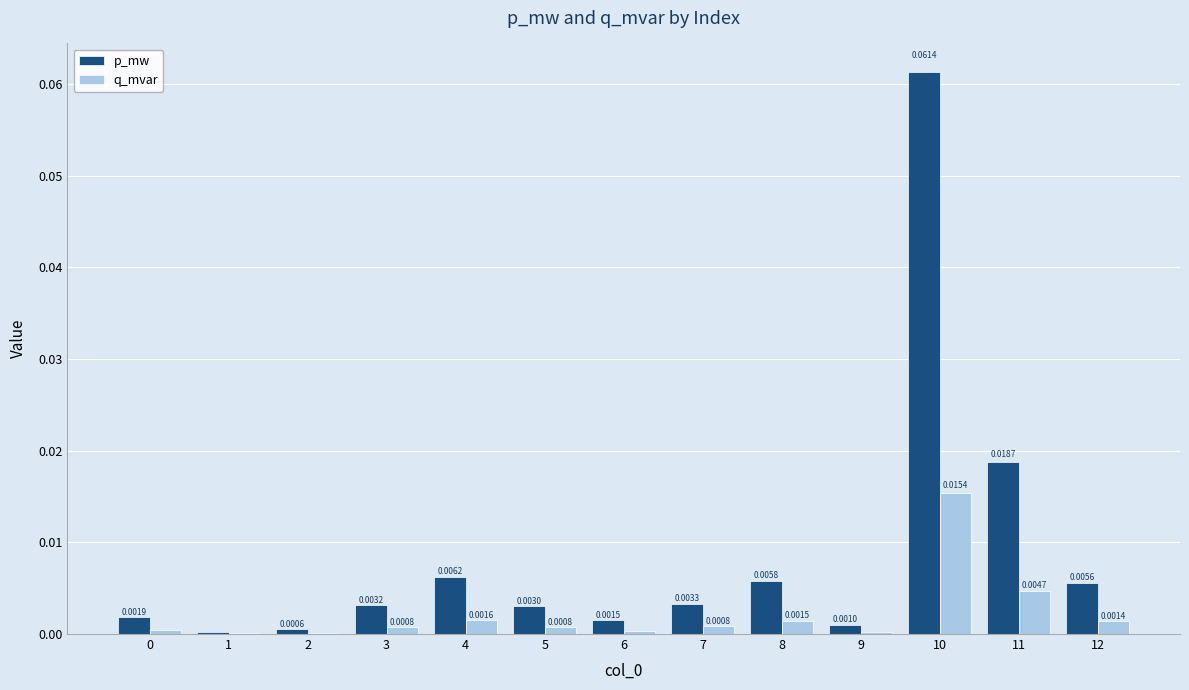

Which series changed the most between 4 and 10?

p_mw